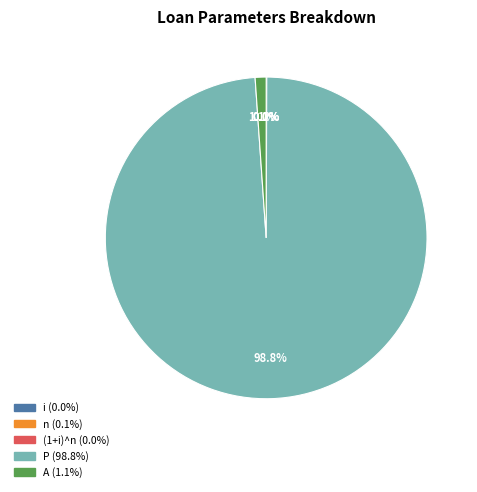

Which slice is the largest?

P